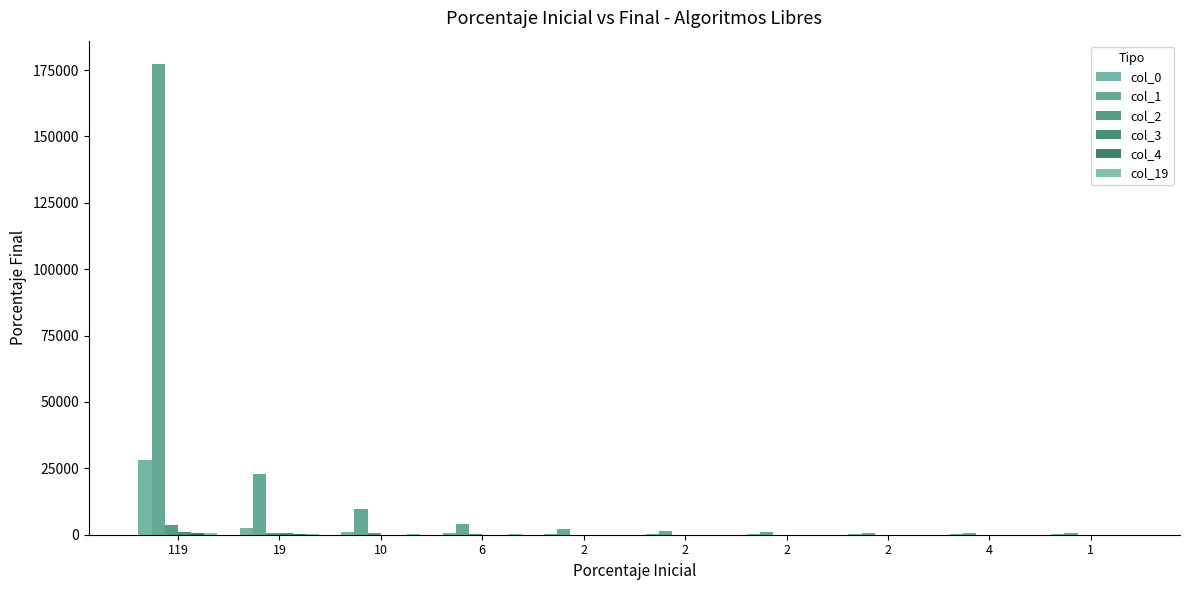

Reading left to right, extract all data points from this chart.

col_0: 28112	2539	1208	585	404	286	159	151	115	428
col_1: 177196	22684	9823	4047	2300	1515	1039	673	549	495
col_2: 3726	783	692	148	78	48	47	28	22	17
col_3: 1169	627	78	50	37	25	23	18	13	17
col_4: 558	214	64	54	20	21	15	9	9	10
col_19: 744	157	113	85	65	72	42	27	30	38